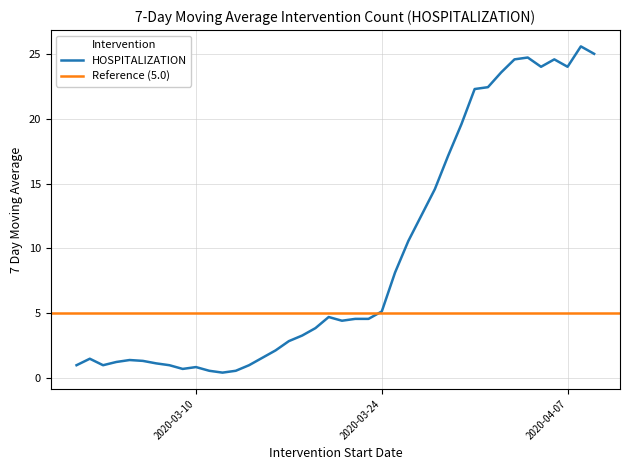

What is the maximum value shown in the chart?

25.6